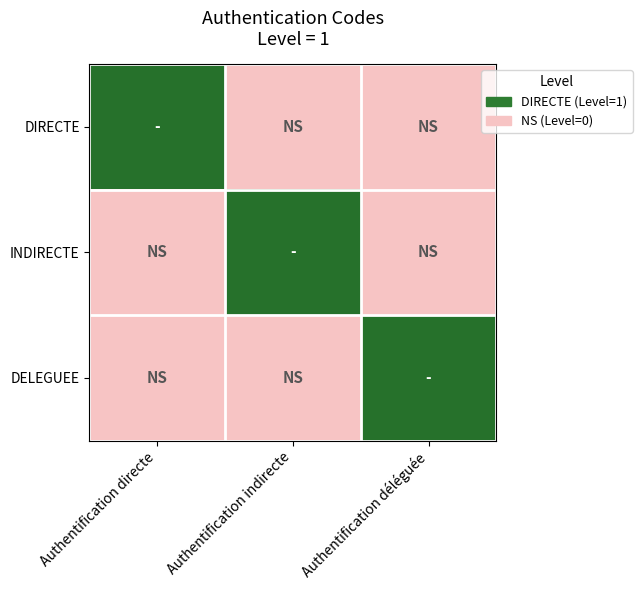

Which series has the widest spread of values?

DIRECTE